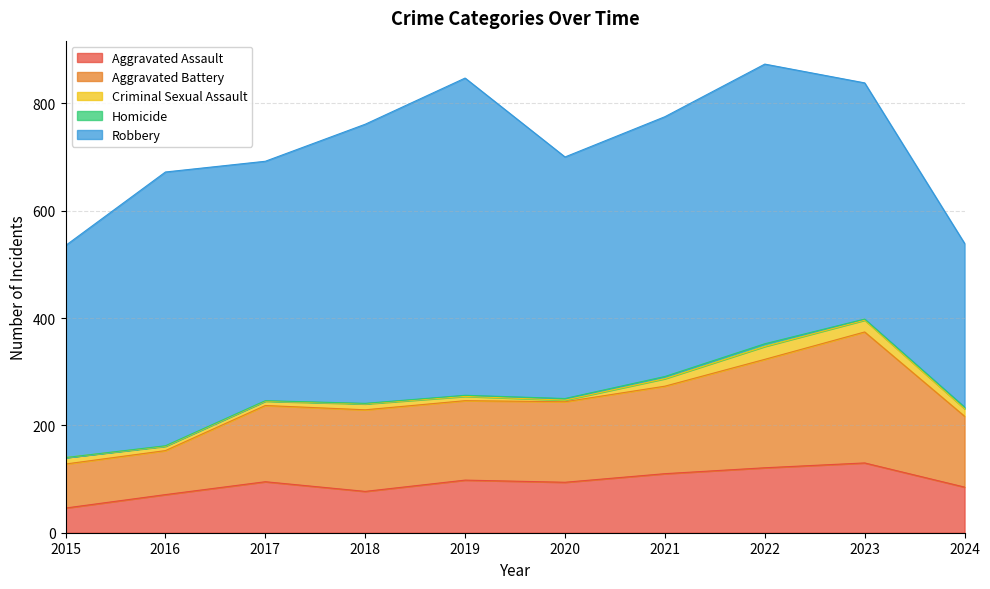

What is the value of the Homicide point at the 5th from the left?

2